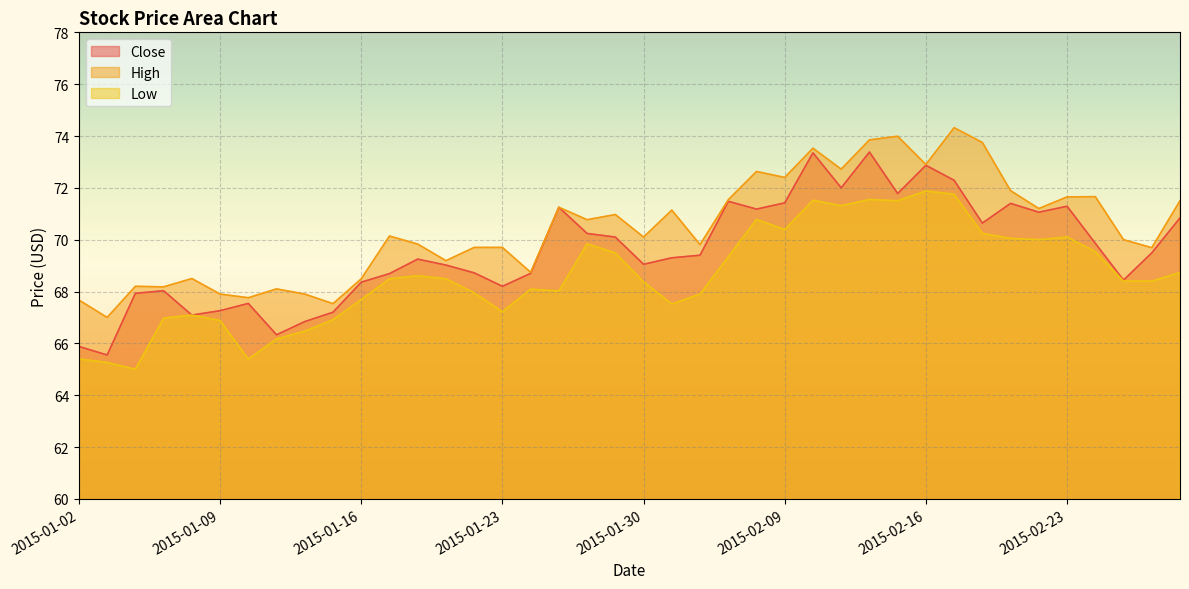

True or false: Close and Low cross at least once.

False